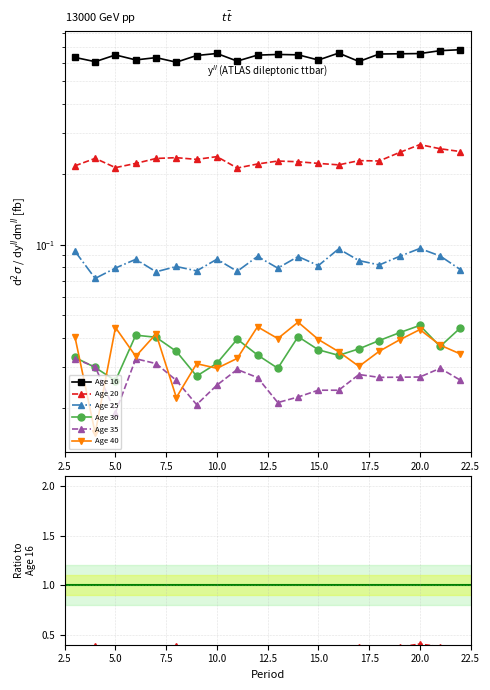

Is it true that Age 16 equals 0.6 at 22.5?

True